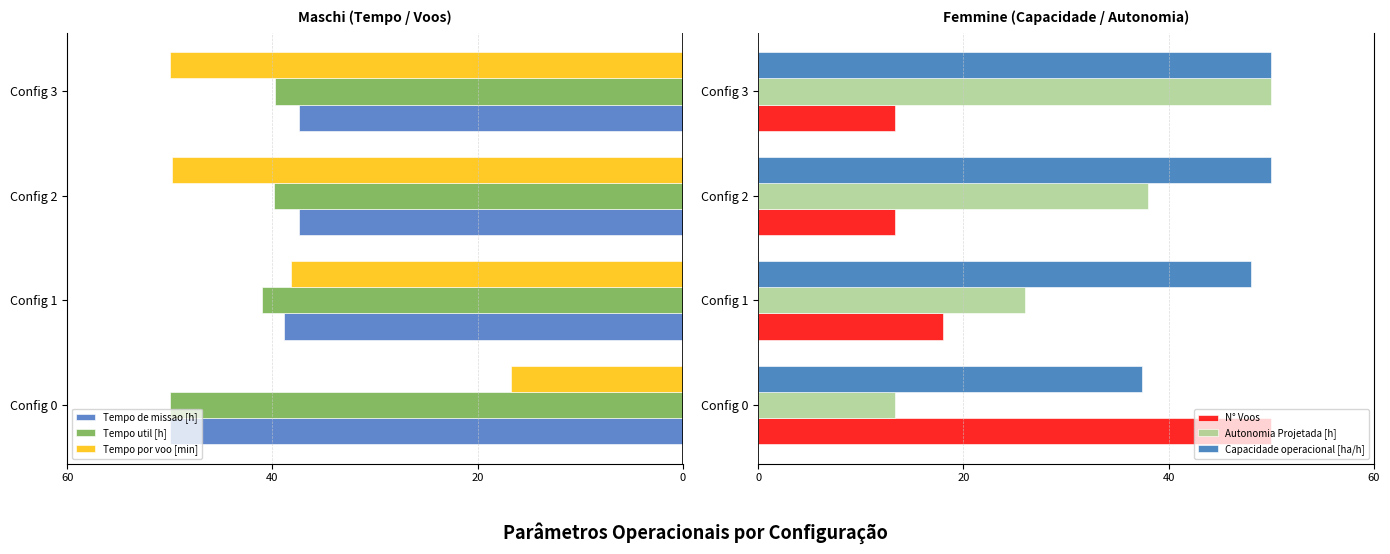

Which series has the largest total across all categories?

Capacidade operacional [ha/h]